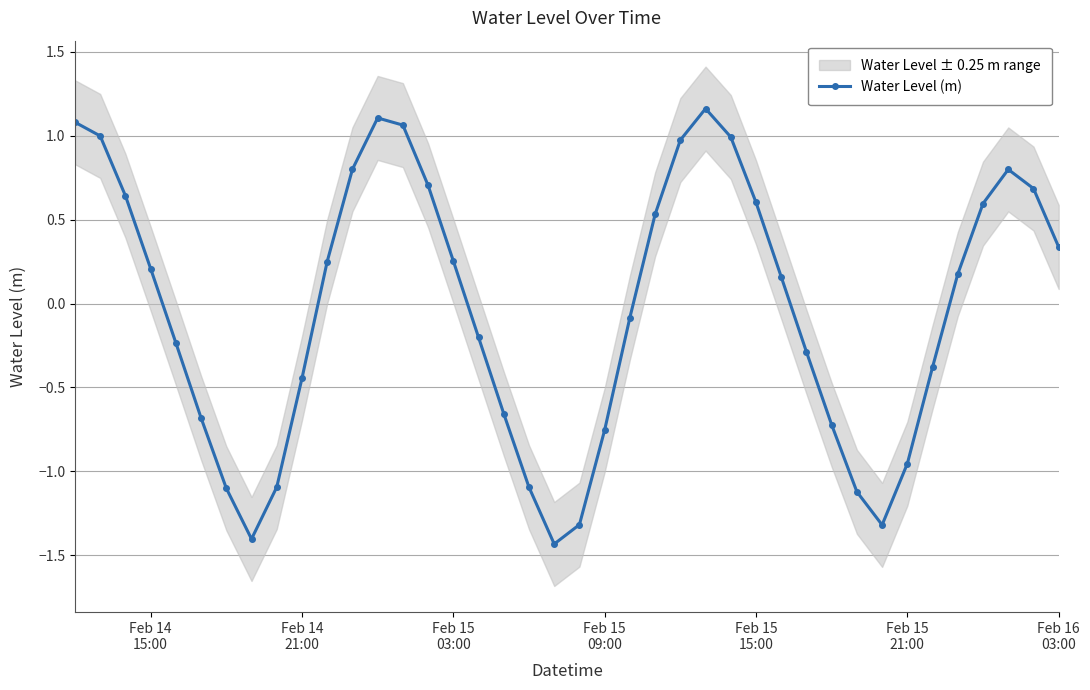

In Water Level (m), how many points are higher than both neighbors (excluding endpoints)?

3